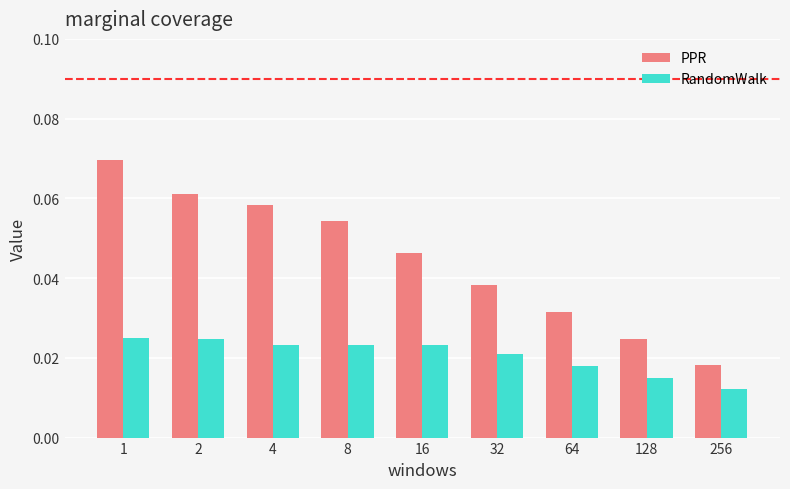

At how many categories does at least one series exceed 0?

9